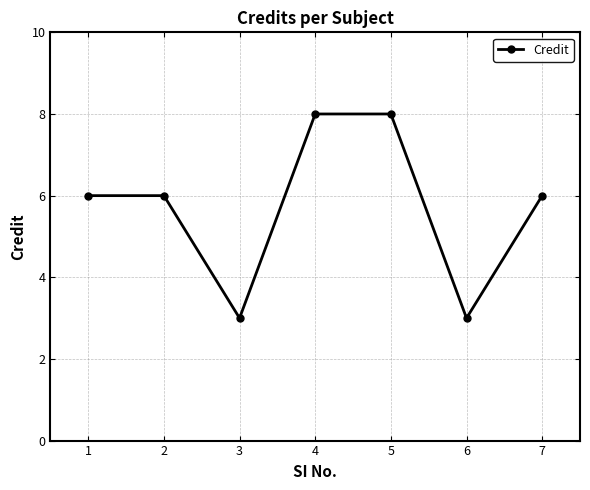

Read the value at 2.

6